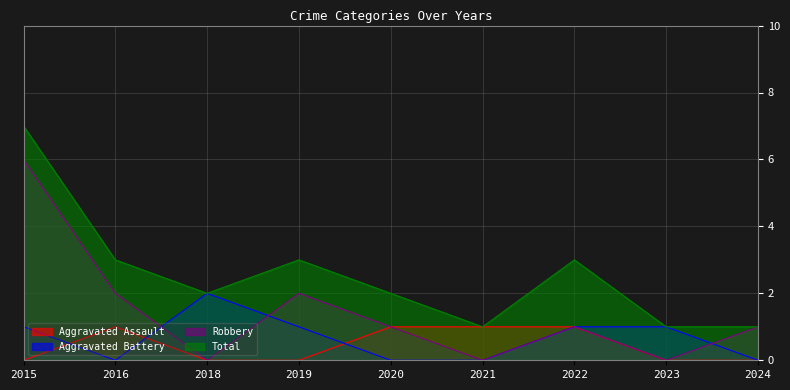

How many lines are shown in the chart?

4